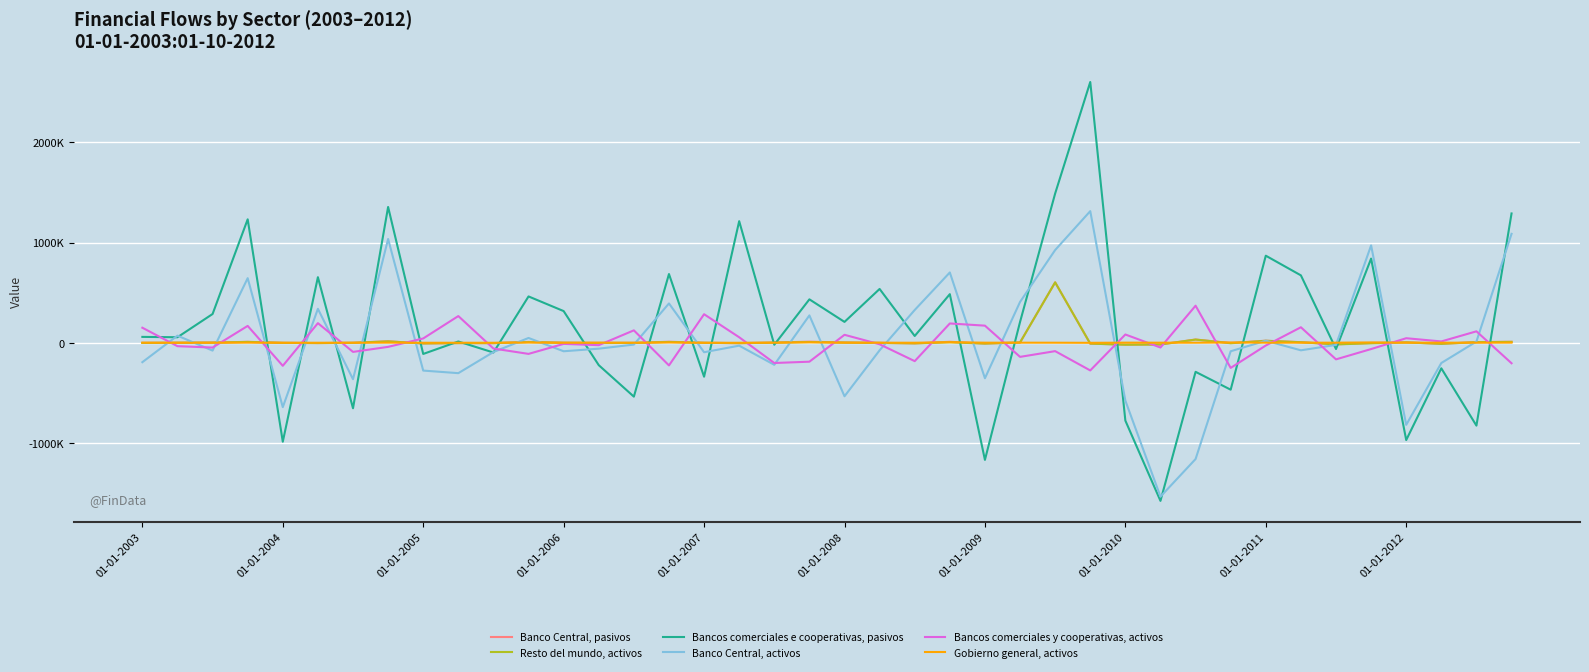

List the series in order of their peak value, lowest first.

Gobierno general, activos, Bancos comerciales y cooperativas, activos, Resto del mundo, activos, Banco Central, pasivos, Banco Central, activos, Bancos comerciales e cooperativas, pasivos